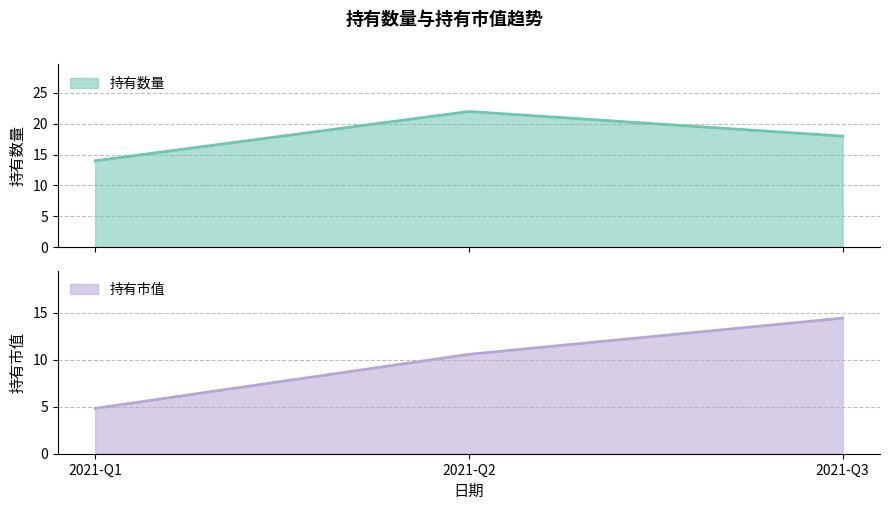

What are all the series names shown in the legend?

持有数量, 持有市值